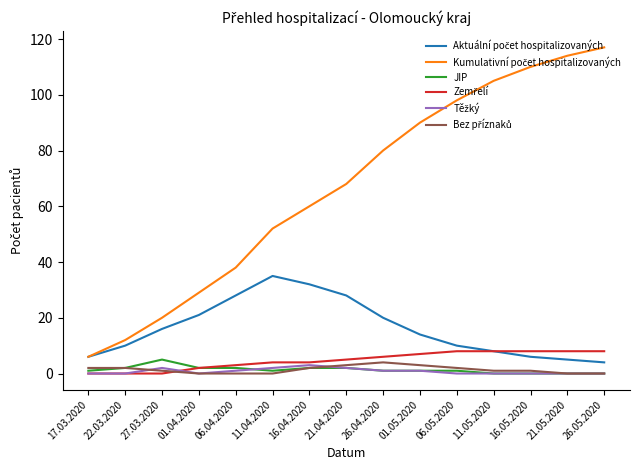

Which category has the highest value across all series?

26.05.2020